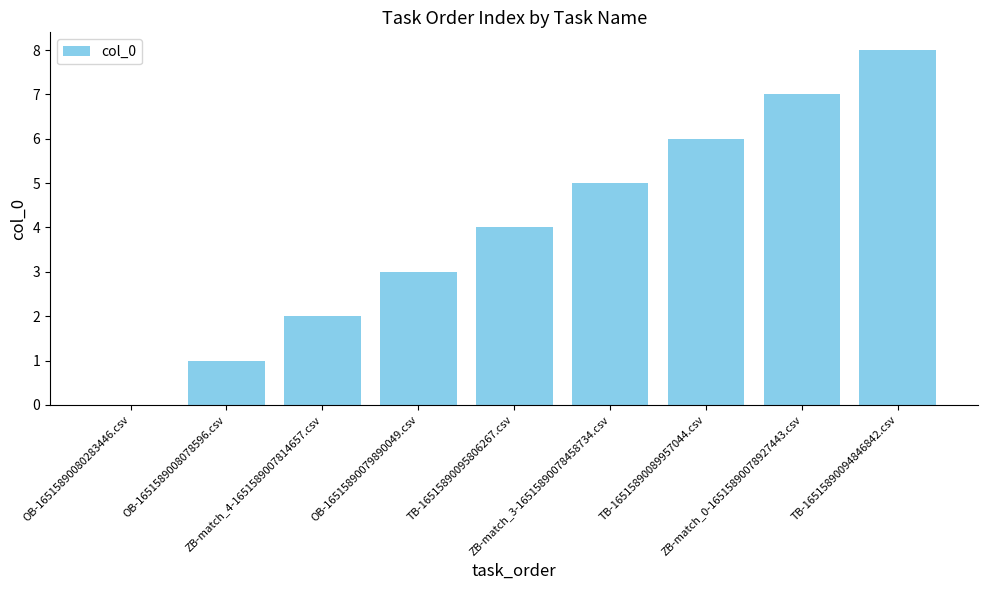

What is the sum of all values?

36